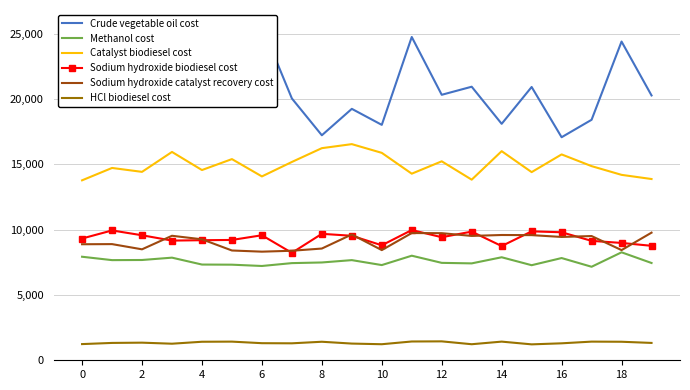

What is the value of the Sodium hydroxide biodiesel cost point at the 2nd from the left?

9930.0